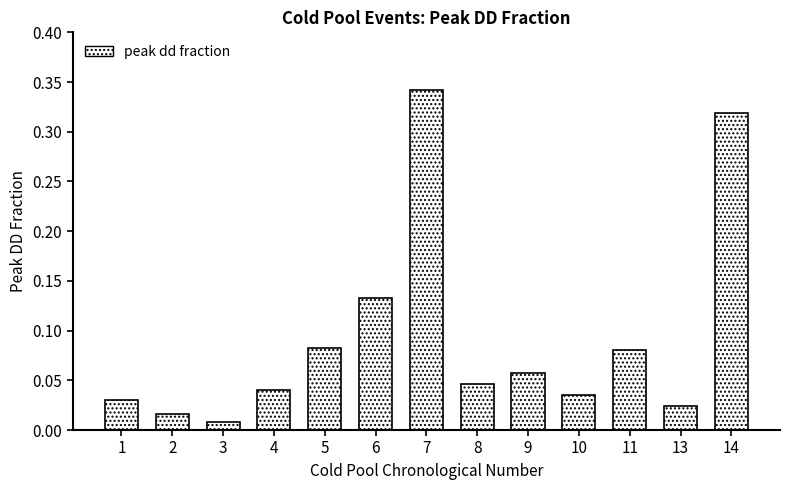

The value at 7 is 0.2. True or false?

False